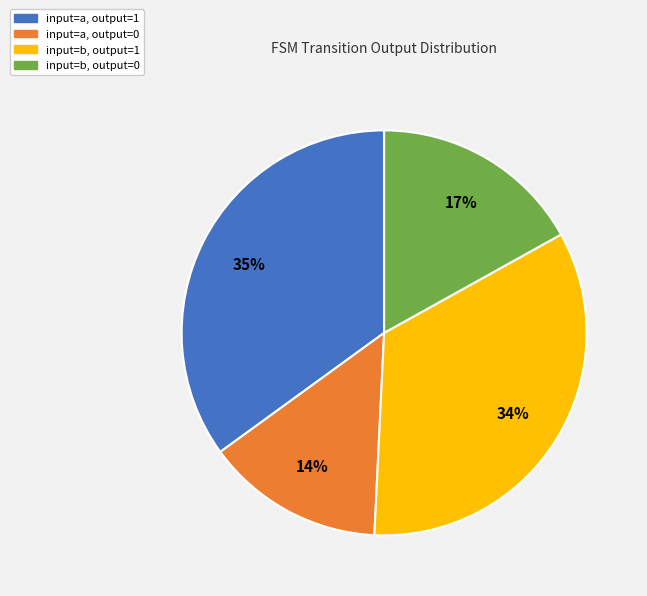

True or false: input=a, output=0 accounts for 6% of the total.

False